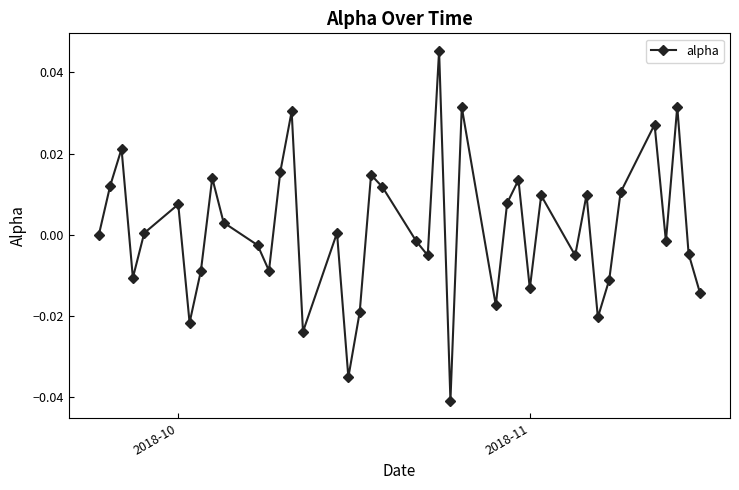

How many points are higher than both their immediate neighbors (excluding endpoints)?

13